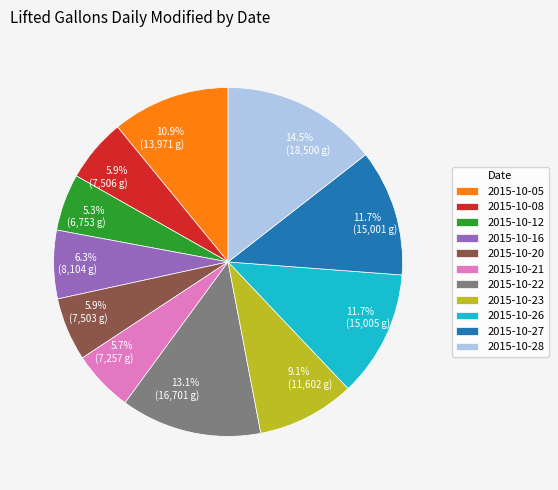

Is there a majority slice in this chart?

No